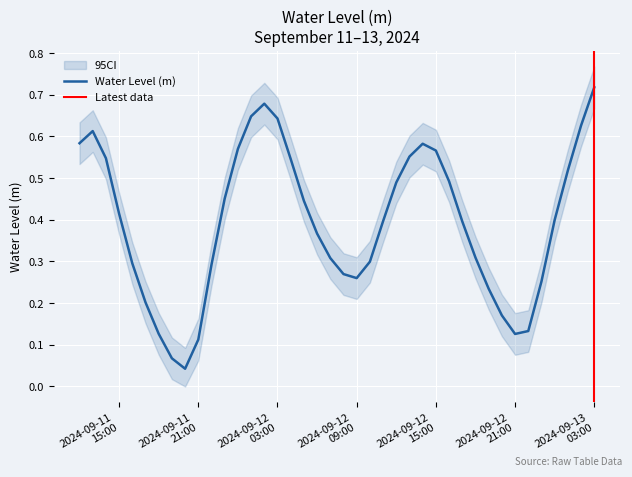

What is the difference between the maximum and minimum values?

0.7